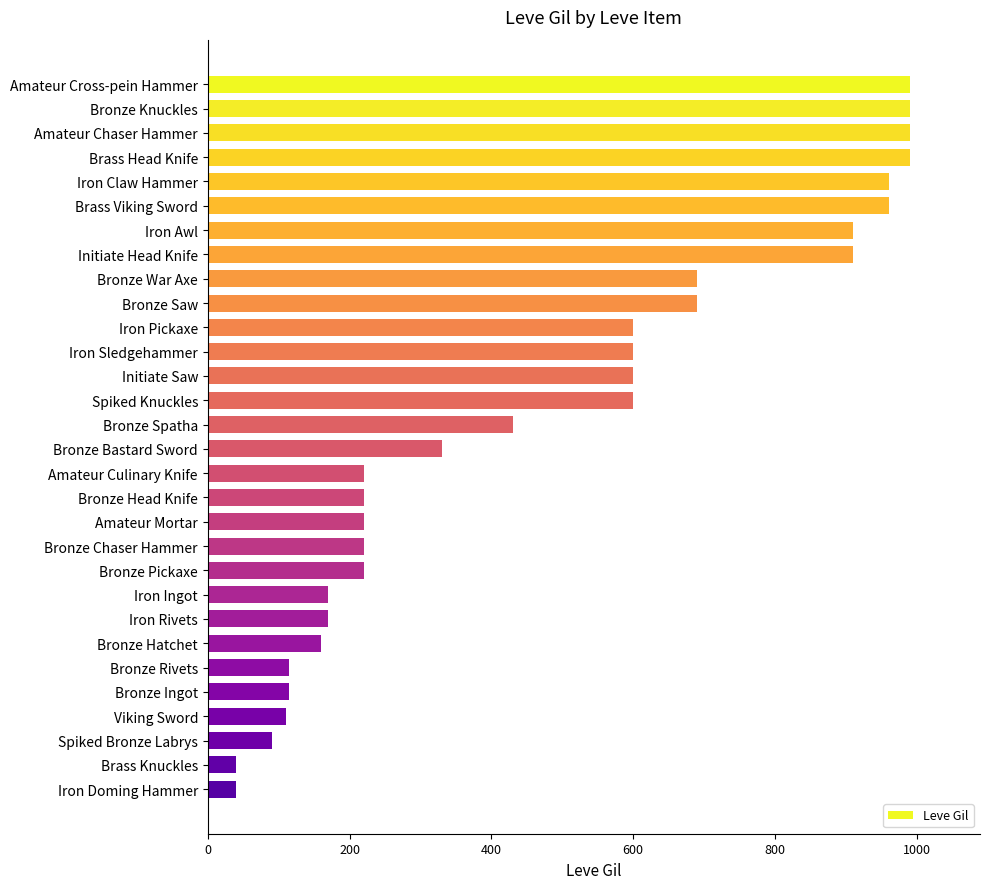

How many series are shown in this chart?

1